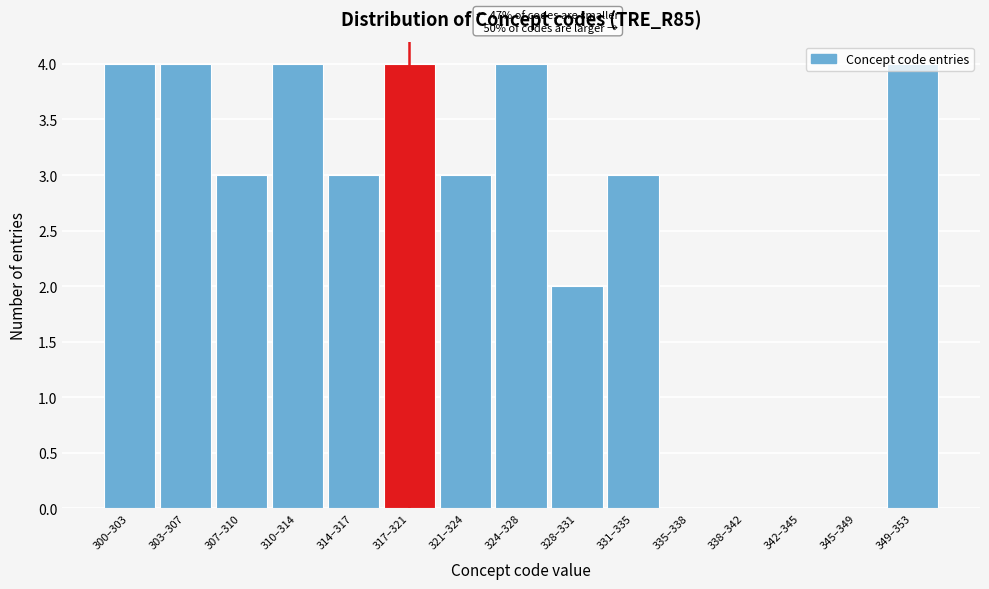

True or false: the data shows 4 at 300–303.

True